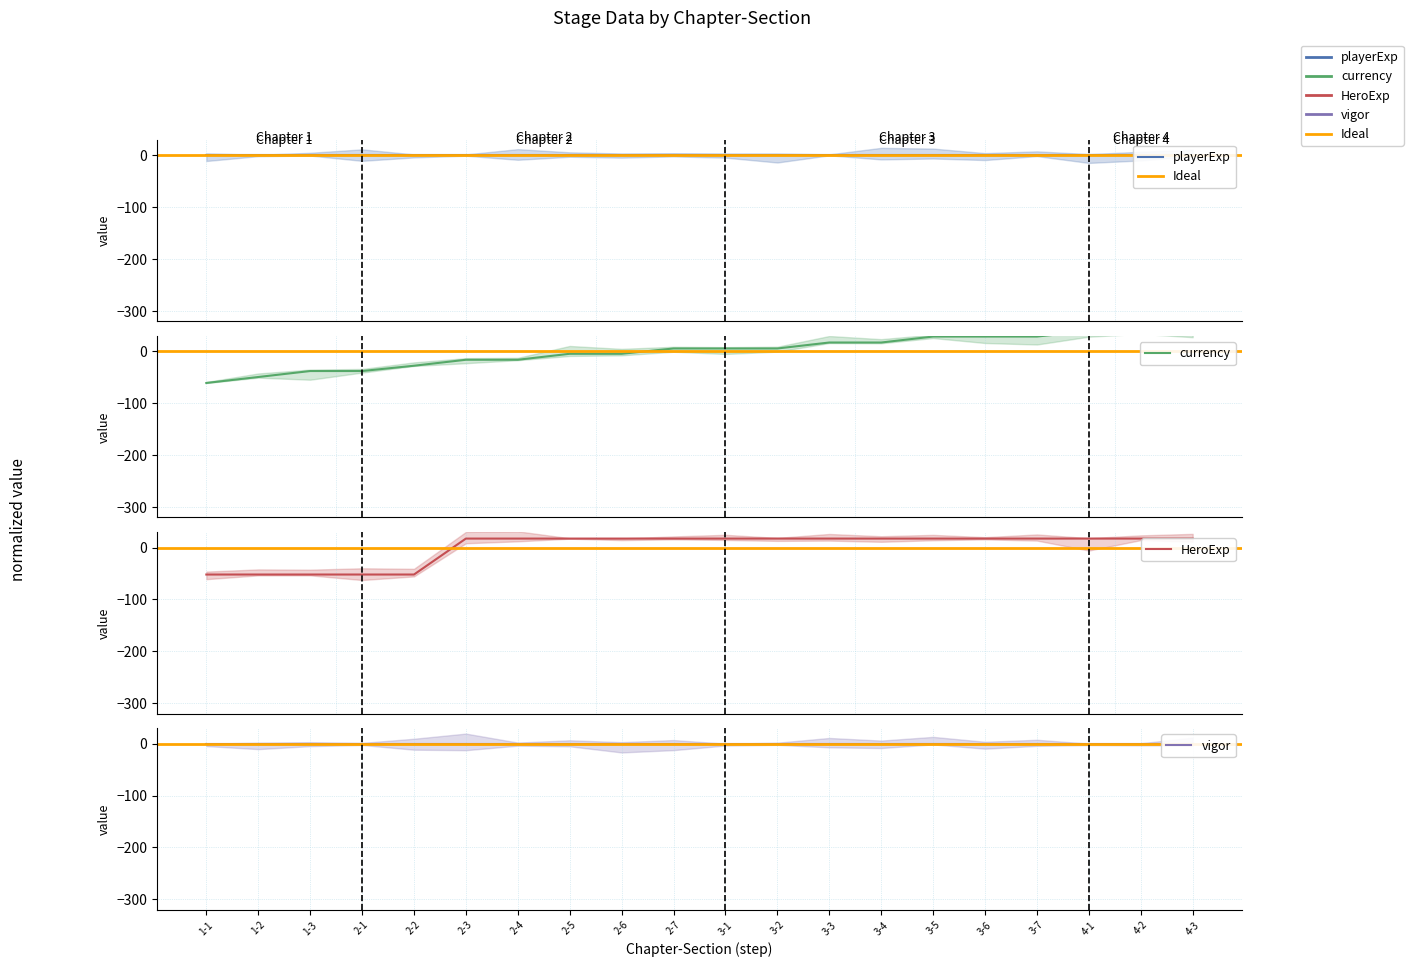

The value of HeroExp at 3-5 is 4.3. True or false?

False